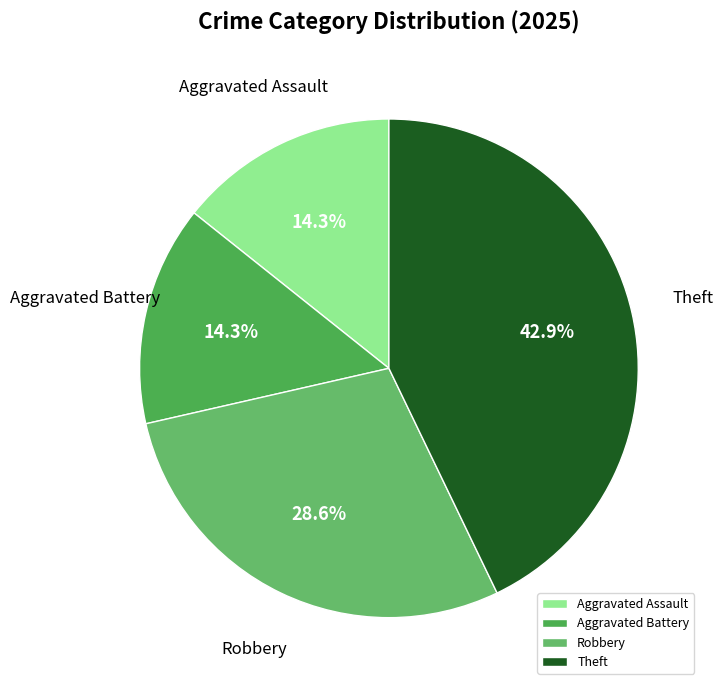

Does any single category account for the majority?

No